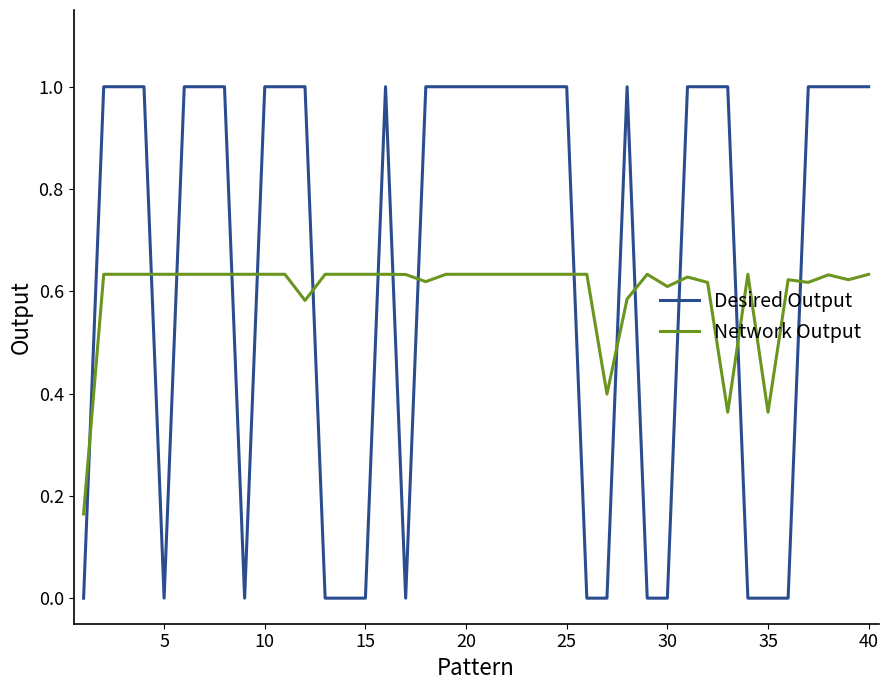

Does the chart display data point markers on the line(s)?

No